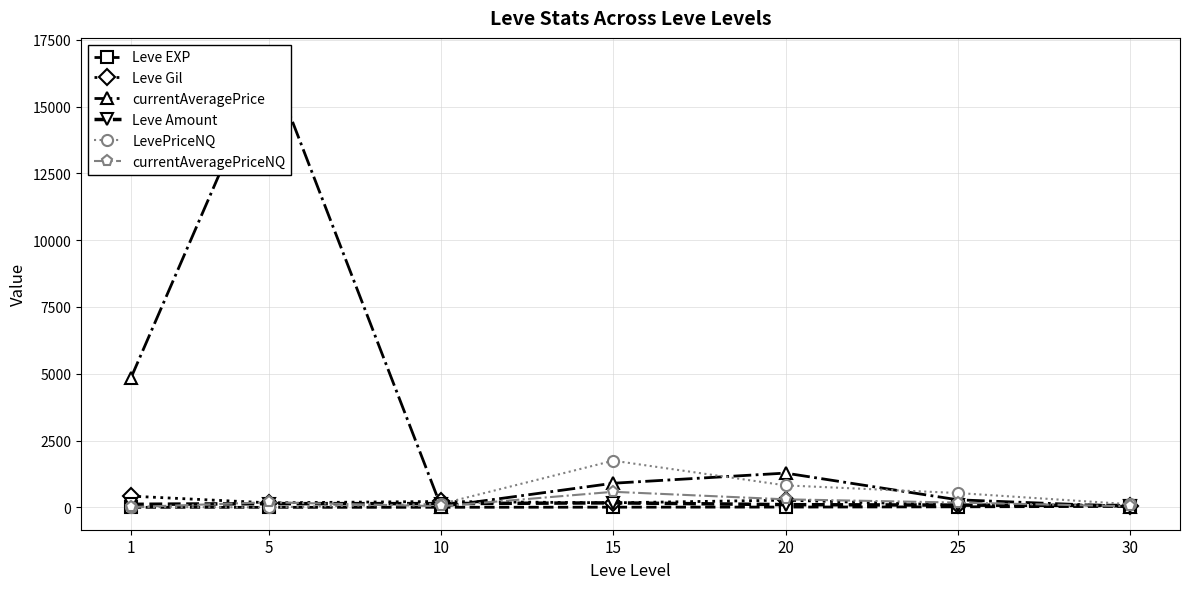

List the series in order of their peak value, highest first.

currentAveragePrice, LevePriceNQ, currentAveragePriceNQ, Leve Gil, Leve Amount, Leve EXP